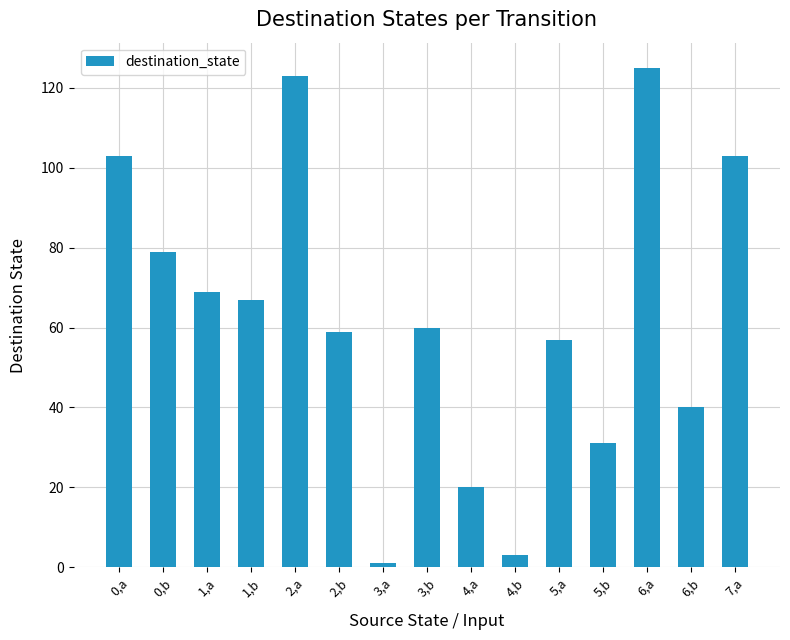

Is it true that the value at 6,b is 40?

True